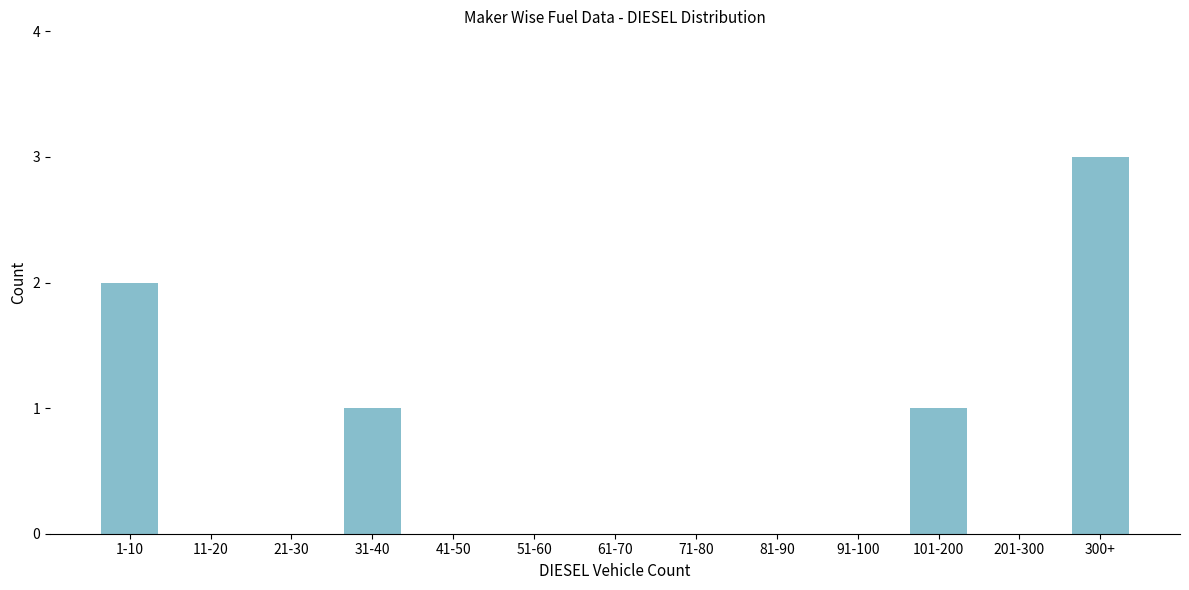

Reading right to left, list all the values displayed in this chart.

300+=3	201-300=0	101-200=1	91-100=0	81-90=0	71-80=0	61-70=0	51-60=0	41-50=0	31-40=1	21-30=0	11-20=0	1-10=2